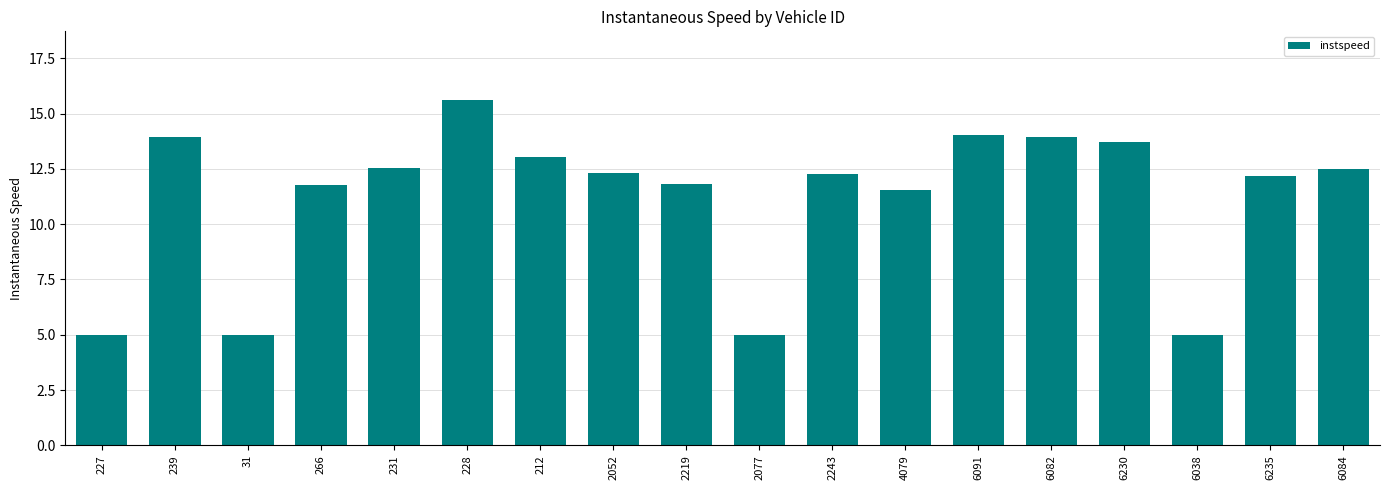

Count the number of values greater than 12.

11